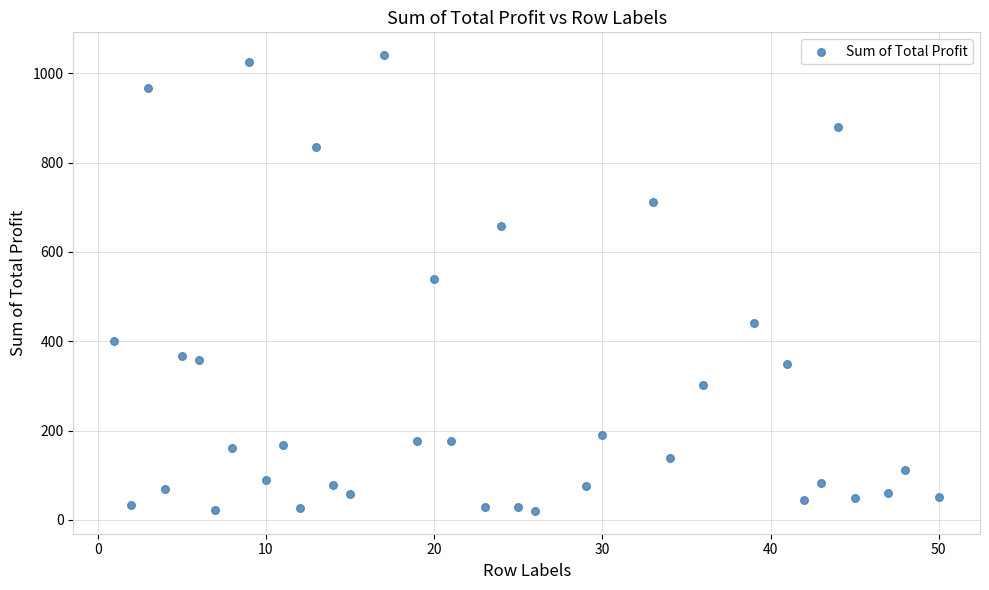

What is the range of X values (max minus min)?

49.0